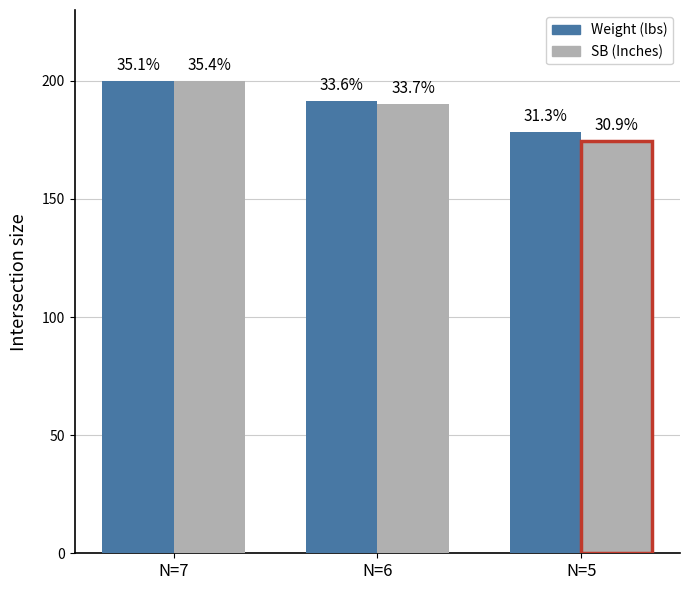

Does the chart contain any negative values?

No